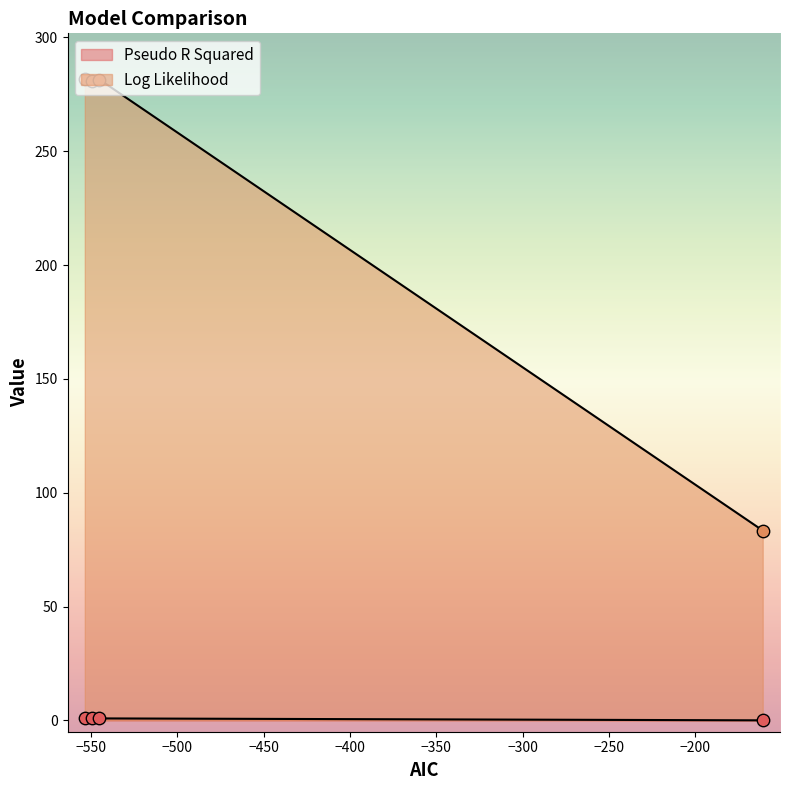

What are all the series names shown in the legend?

Pseudo R Squared, Log Likelihood